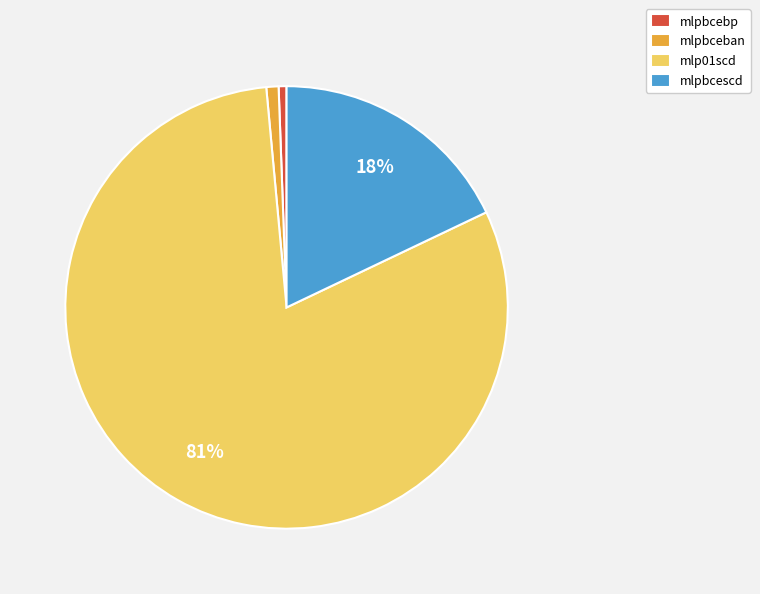

What is the largest slice in the pie chart?

mlp01scd